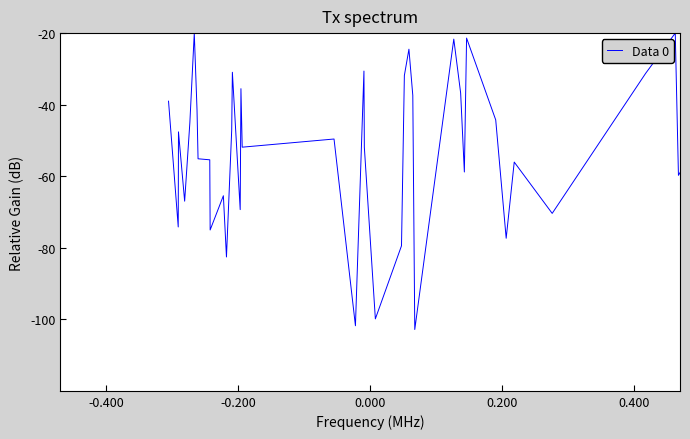

Count the number of data series in this chart.

1